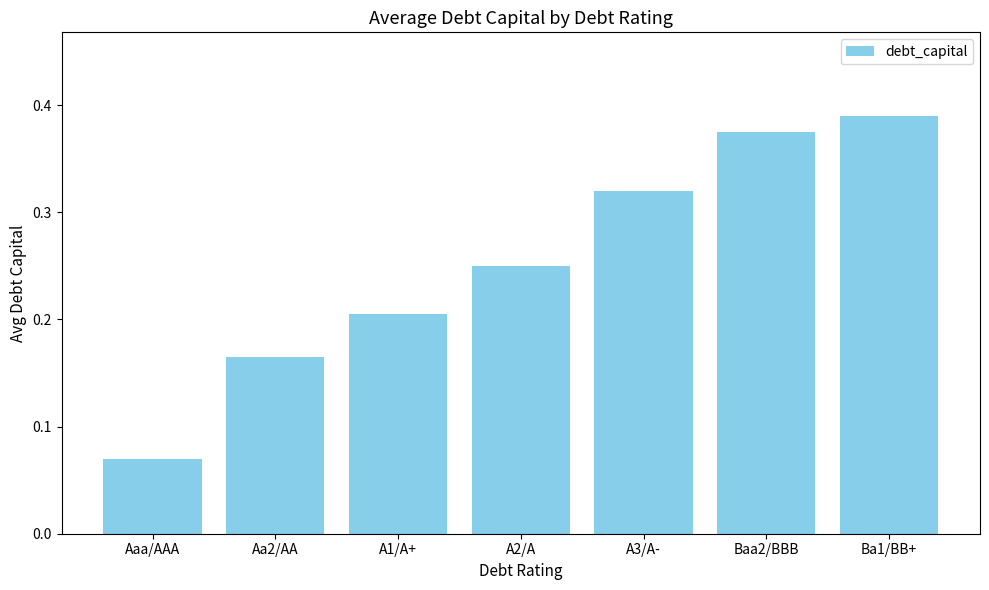

Count the values in the range 0 to 1.

7